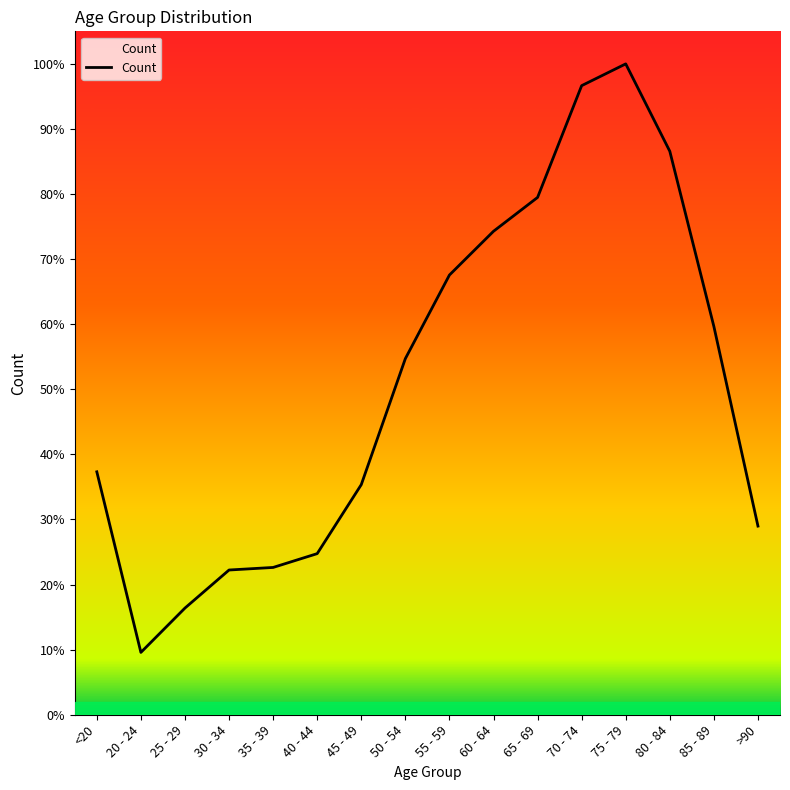

Between 25 - 29 and <20, which is larger?

<20